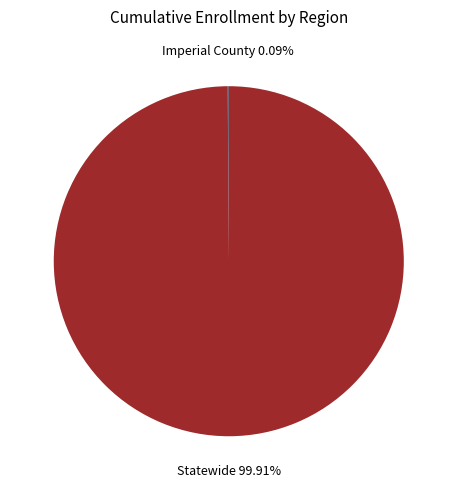

Does any single category account for the majority?

Yes